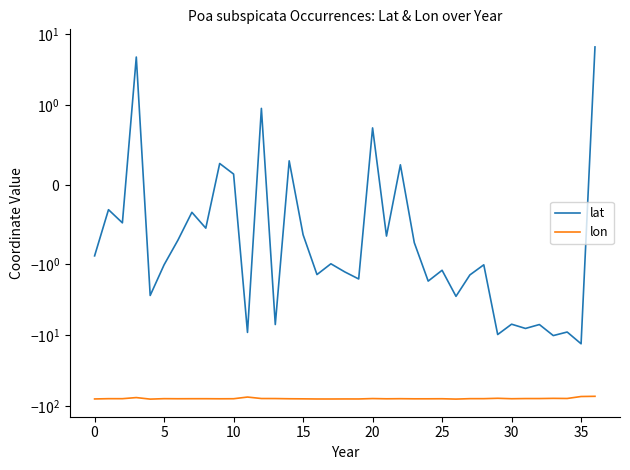

What is the sum of all lat values?

-89.7